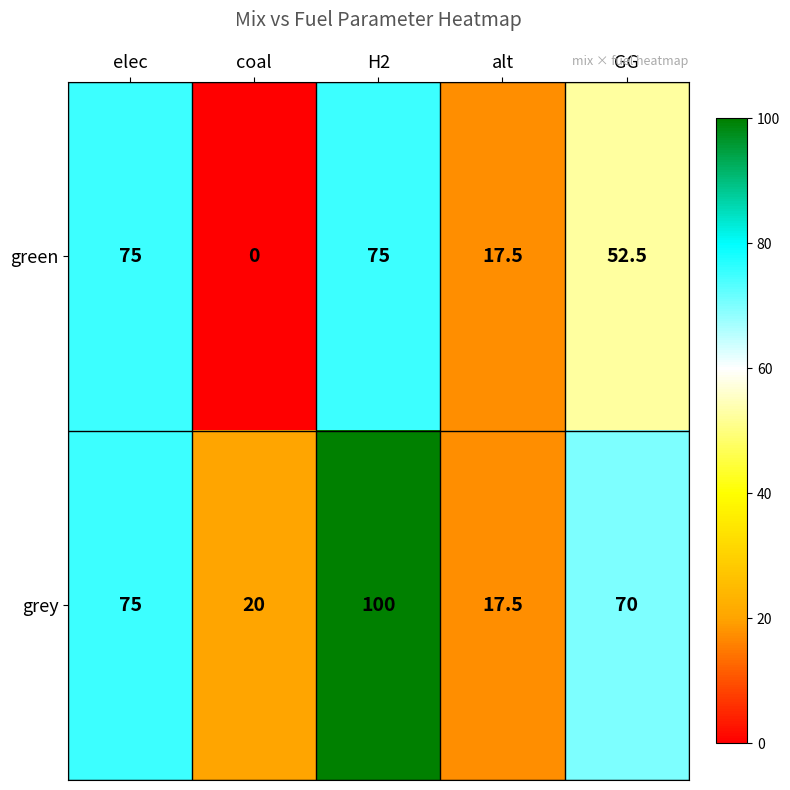

Rank the series by their average value, from lowest to highest.

green, grey